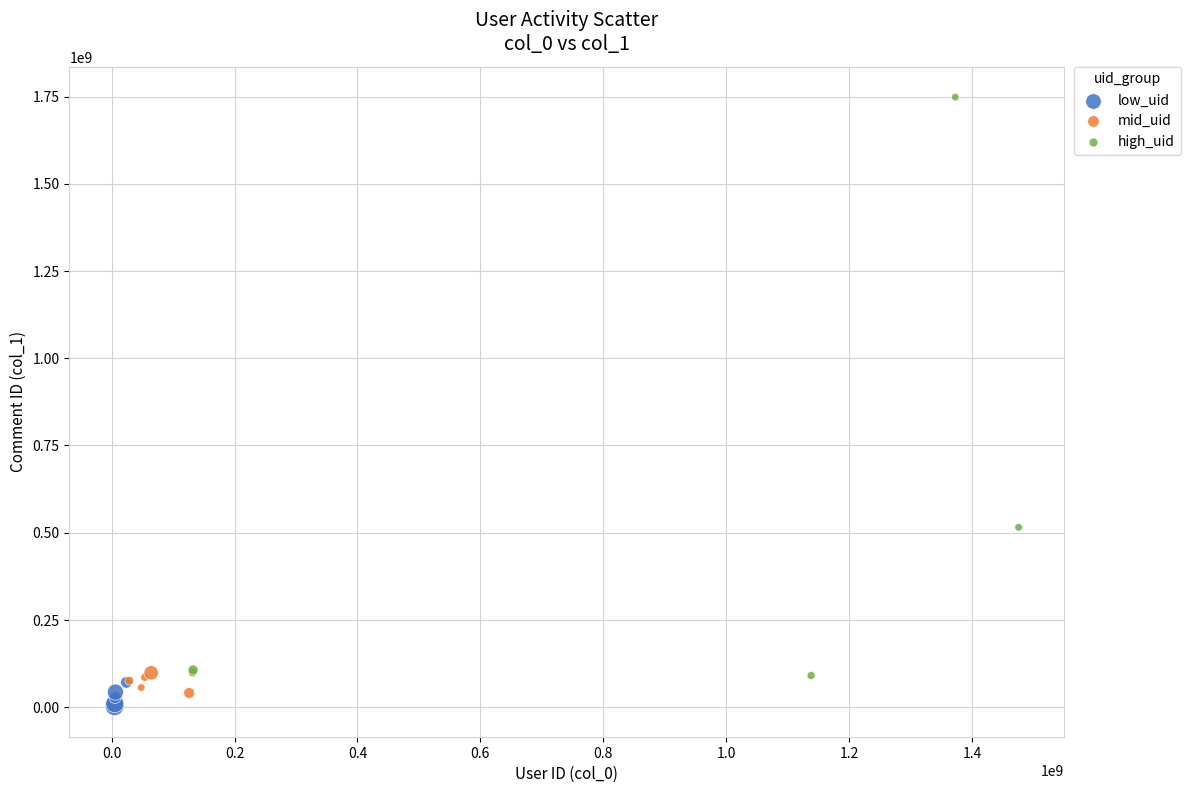

Which series reaches the maximum Y coordinate?

high_uid